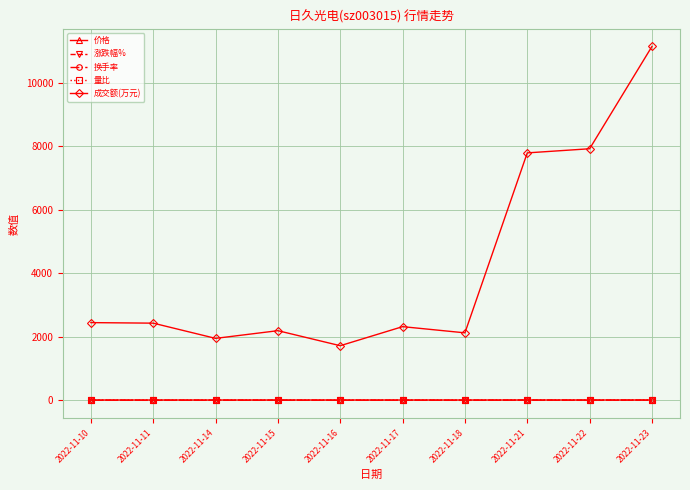

How many lines are shown in the chart?

5